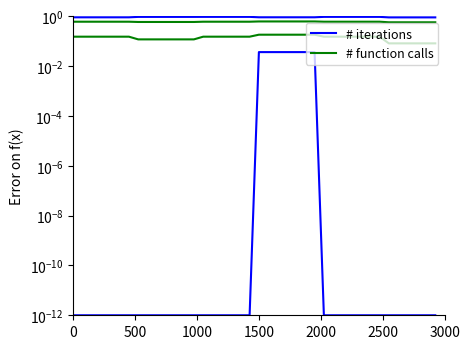

The # iterations series shows 1.5 at 31. True or false?

False